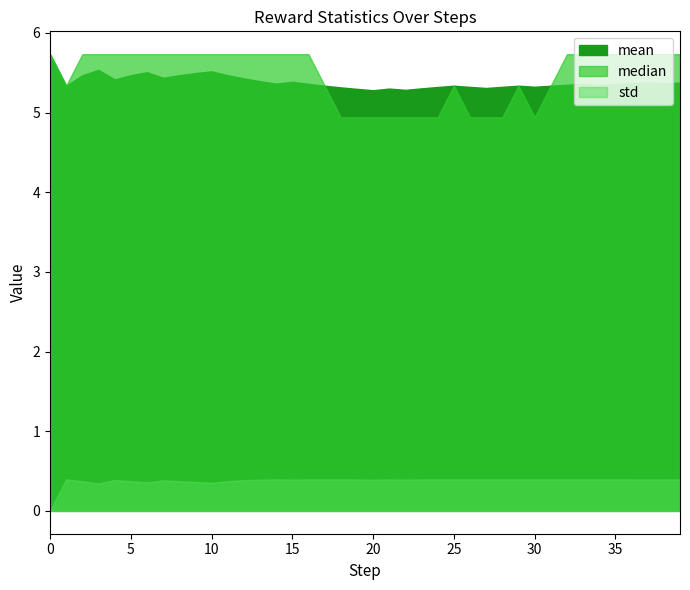

How many data points does each series have?

40